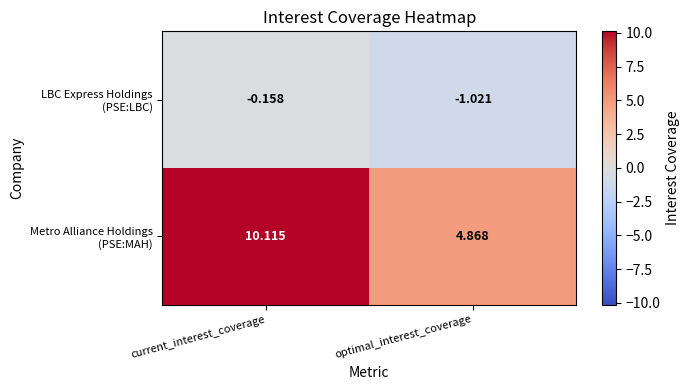

At which category does the chart reach its minimum across all series?

optimal_interest_coverage